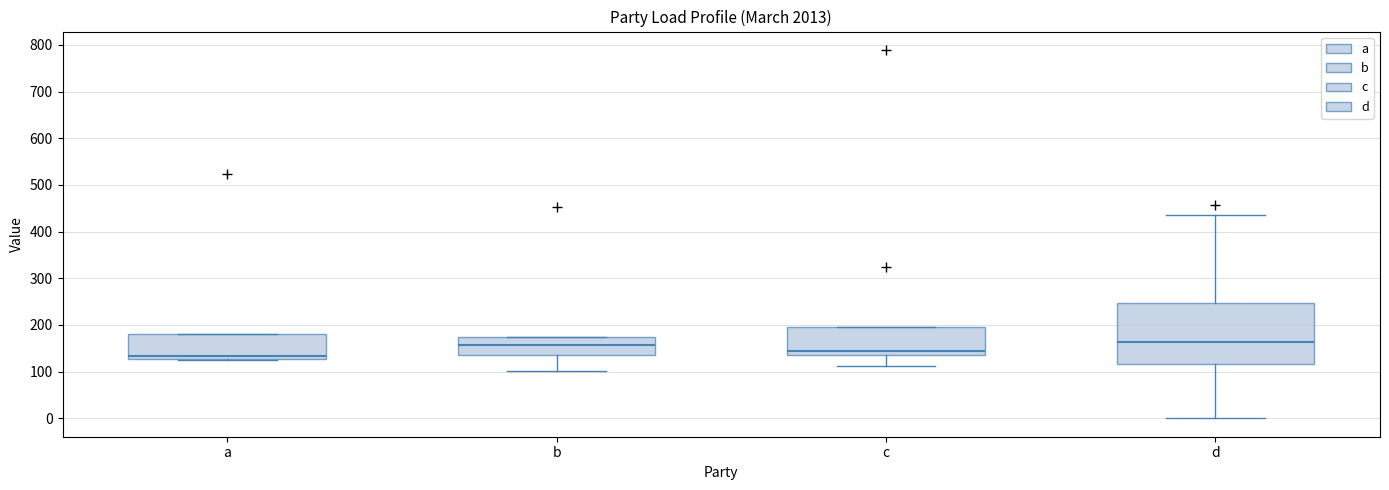

Which box is the tallest, from its lower edge to its upper edge?

d